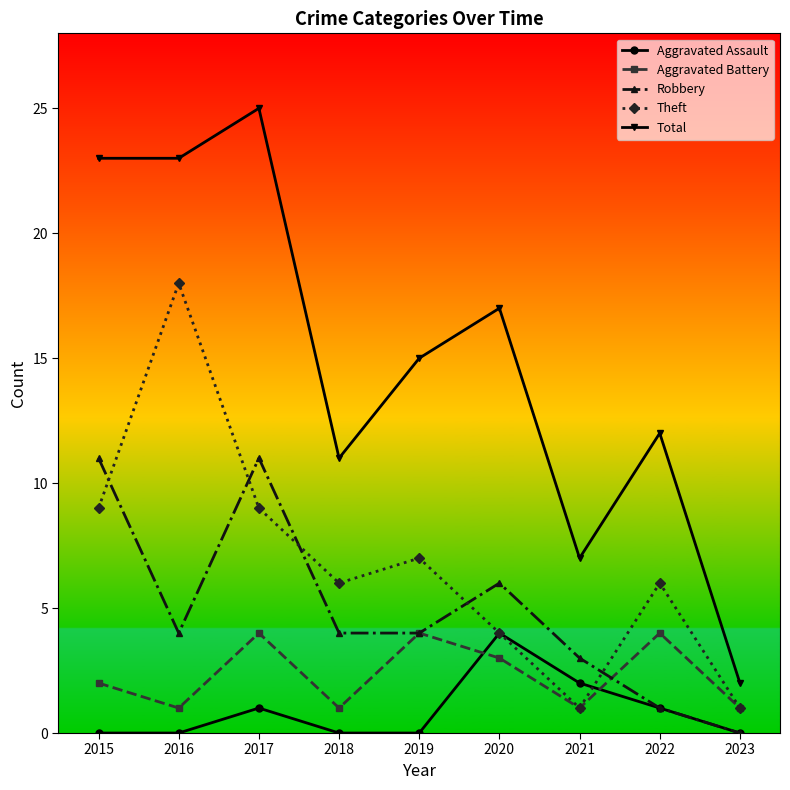

True or false: Aggravated Assault and Total cross at least once.

False